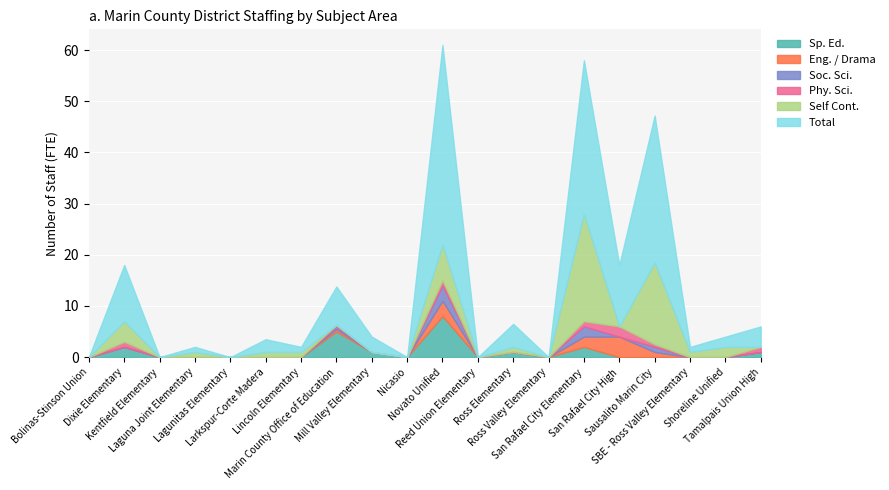

Rank the series by their maximum value, from lowest to highest.

Phy. Sci., Soc. Sci., Eng. / Drama, Sp. Ed., Self Cont., Total